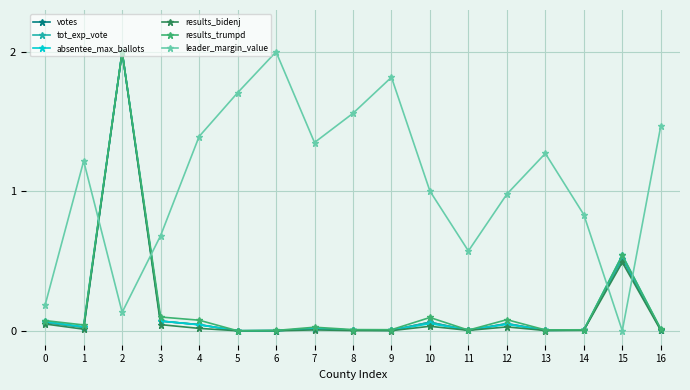

True or false: absentee_max_ballots has a value of 0.0 at 7.

False